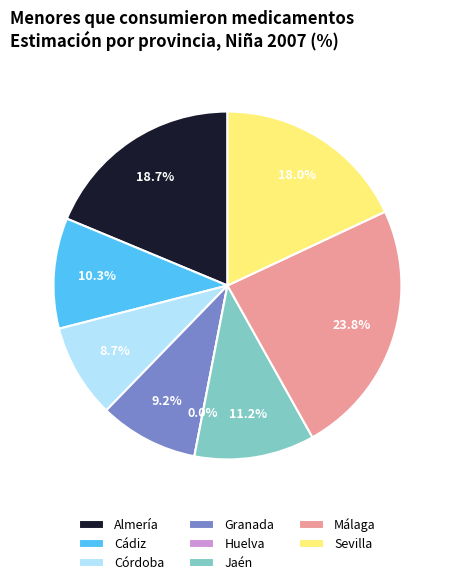

Is the sum of Jaén and Almería greater than half?

No